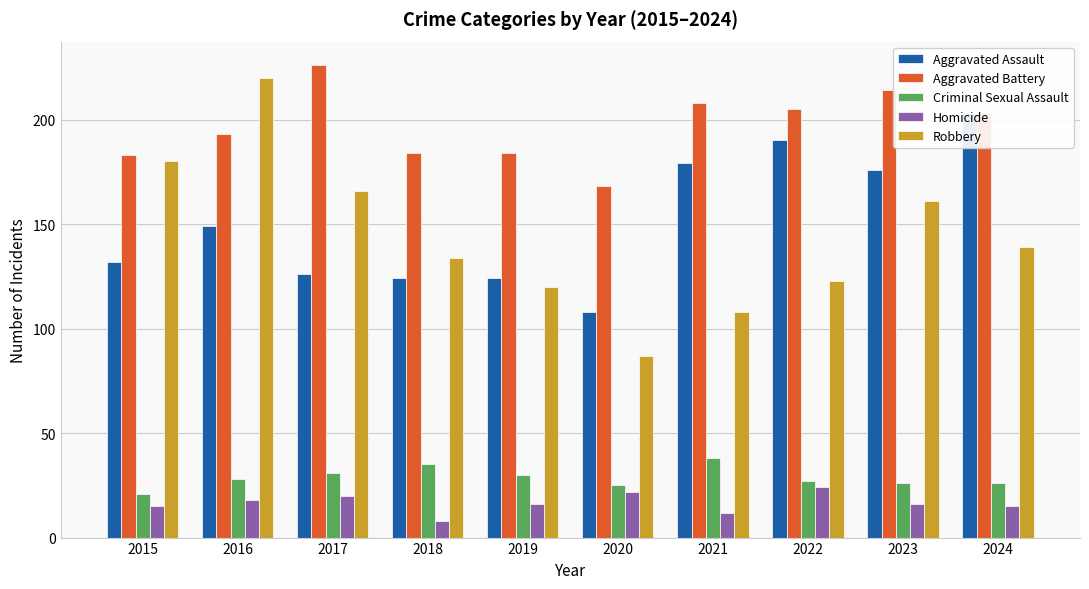

The value of Aggravated Assault at 2019 is 124. True or false?

True